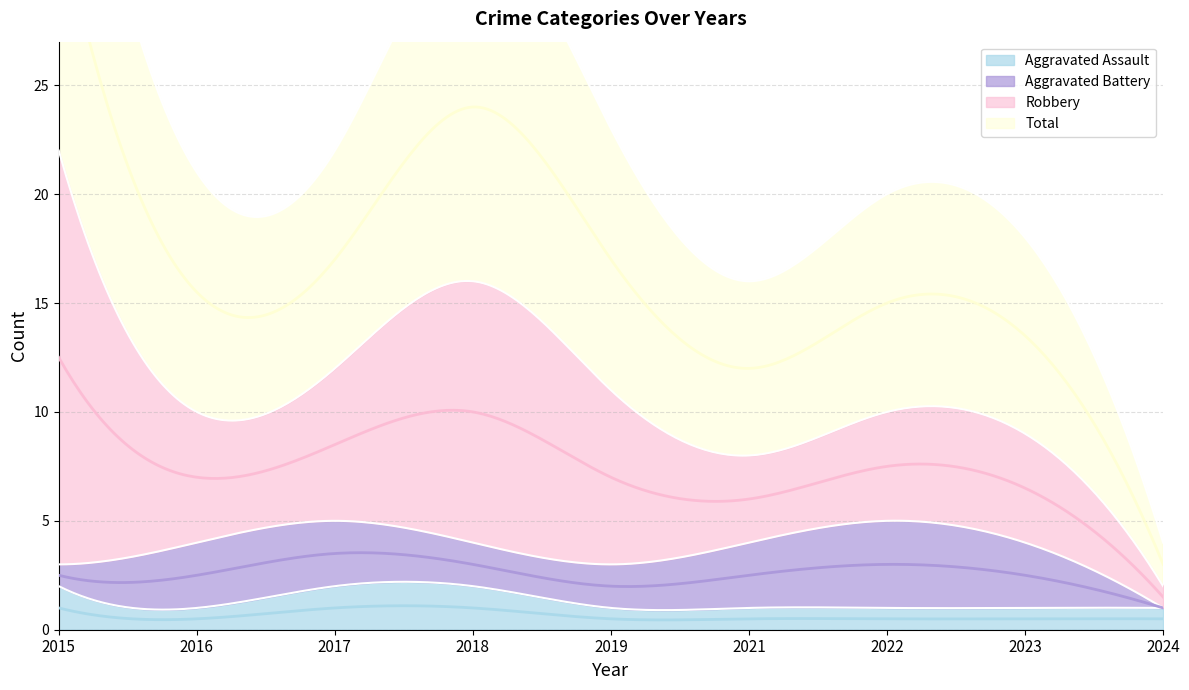

Where is Robbery nearest to the value 10?

2018